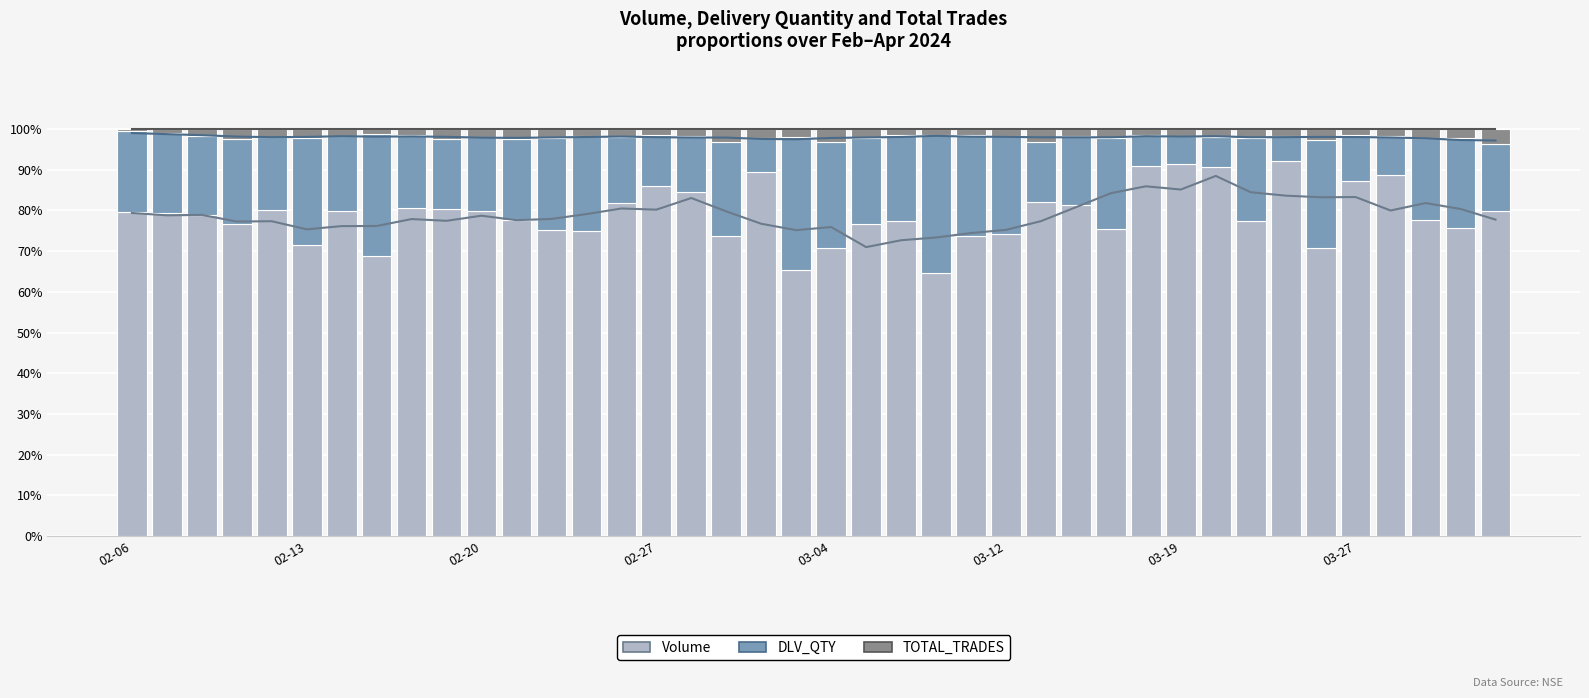

What is the greatest value displayed?

0.9